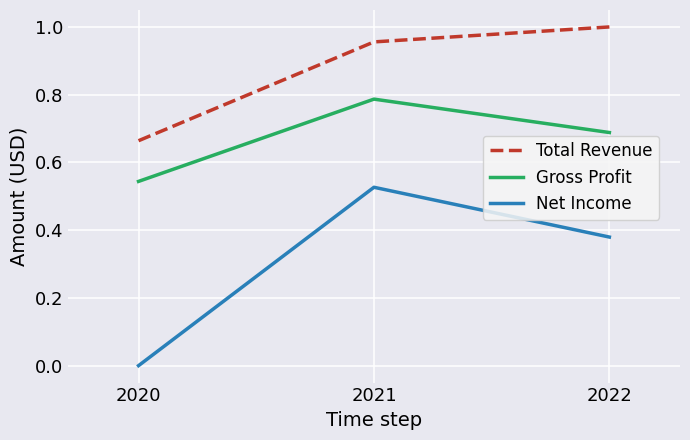

Rank the series at 2022 from lowest to highest value.

Net Income, Gross Profit, Total Revenue